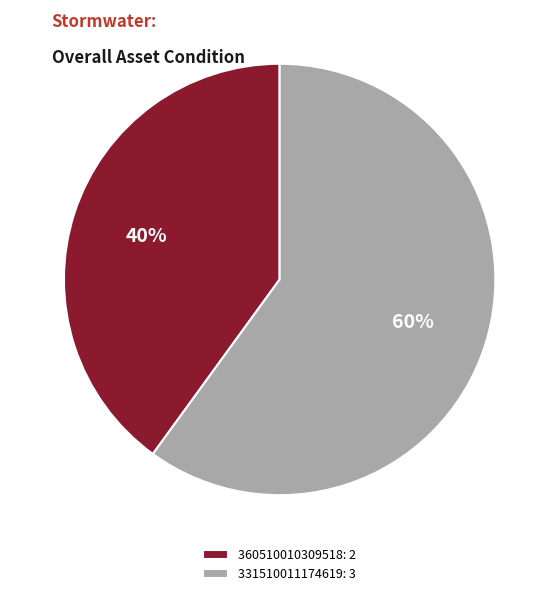

Is it true that 360510010309518 is 54% of the pie?

False